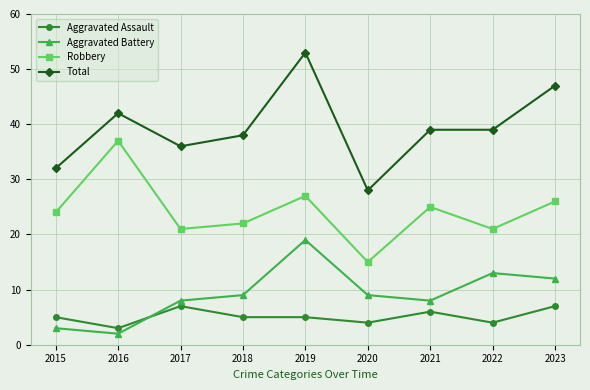

Reading right to left, transcribe all the data shown in this chart.

Aggravated Assault: 2023=7	2022=4	2021=6	2020=4	2019=5	2018=5	2017=7	2016=3	2015=5
Aggravated Battery: 2023=12	2022=13	2021=8	2020=9	2019=19	2018=9	2017=8	2016=2	2015=3
Robbery: 2023=26	2022=21	2021=25	2020=15	2019=27	2018=22	2017=21	2016=37	2015=24
Total: 2023=47	2022=39	2021=39	2020=28	2019=53	2018=38	2017=36	2016=42	2015=32